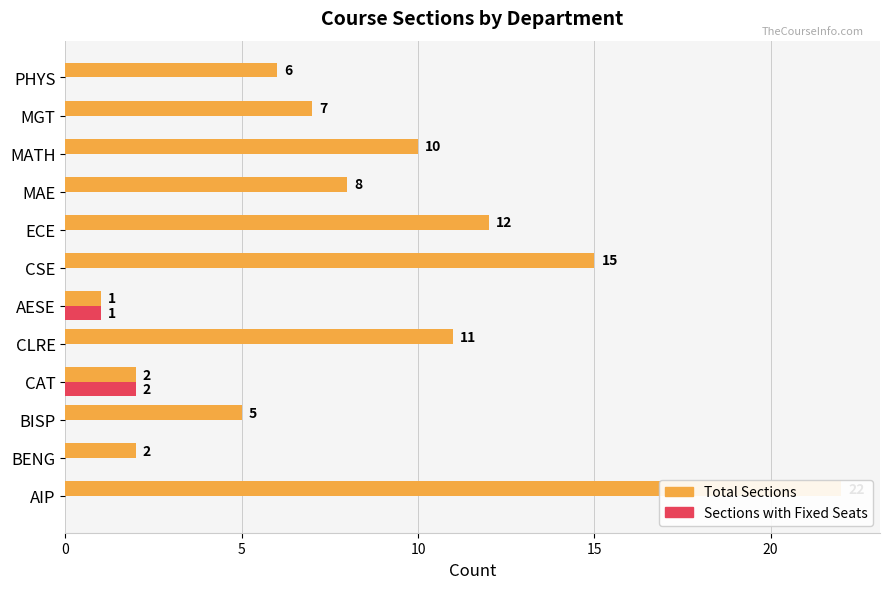

Count the number of categories in the chart.

12